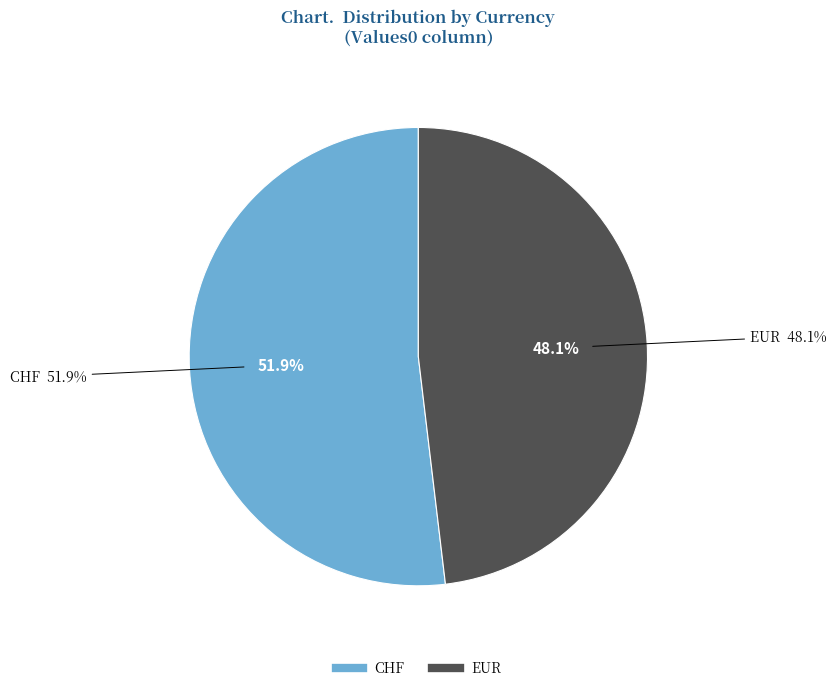

How many slices are in this pie chart?

2